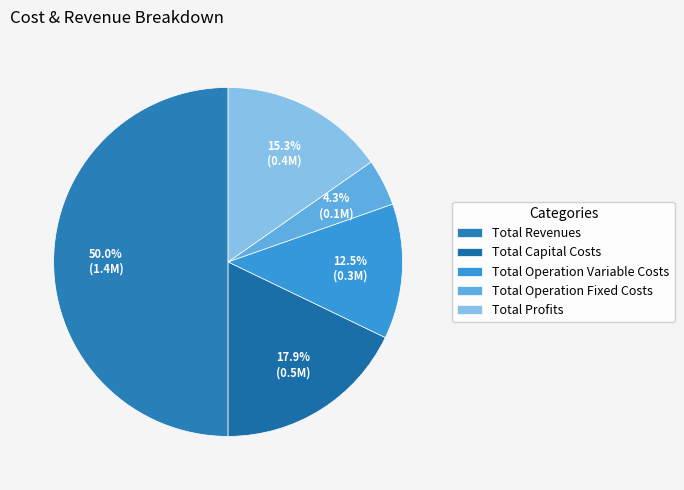

What is the ratio of the value at Total Capital Costs to the value at Total Operation Fixed Costs?

4.1